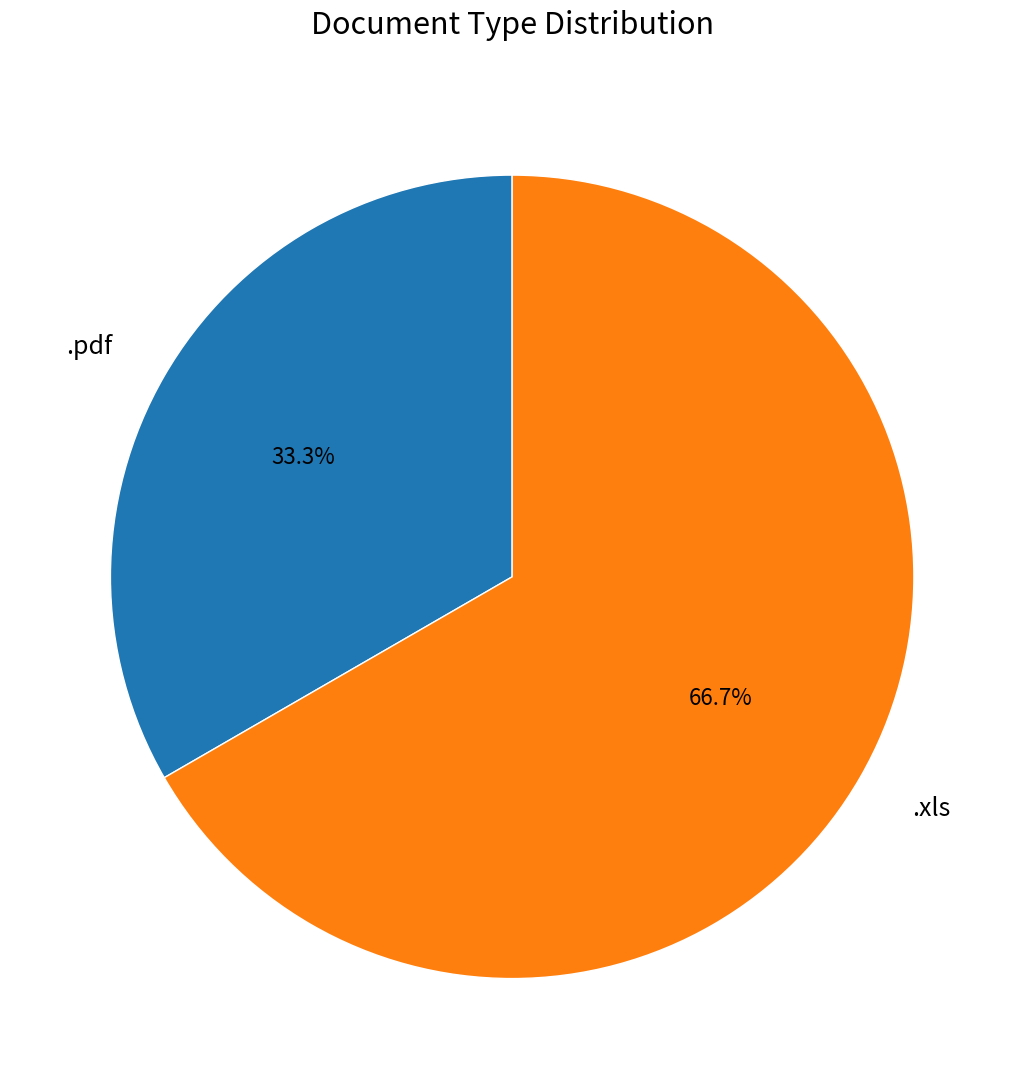

To the nearest percent, what percentage of the pie is .xls?

67%